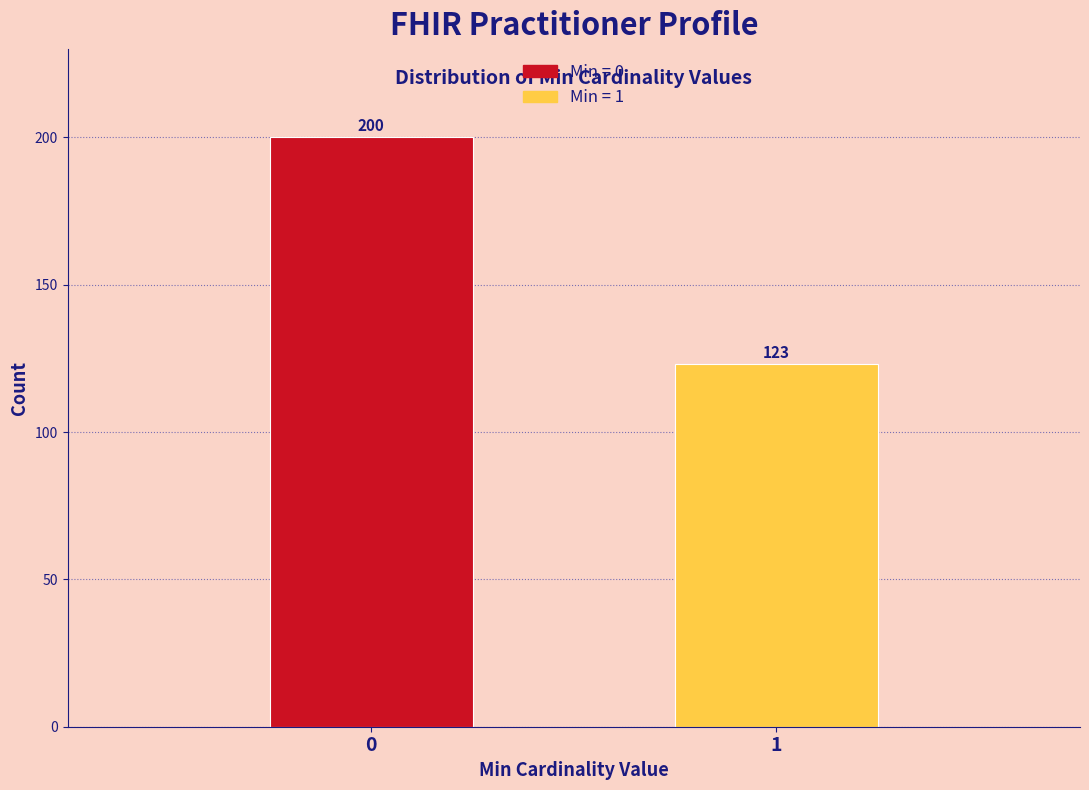

Reading right to left, list all the values displayed in this chart.

123	200